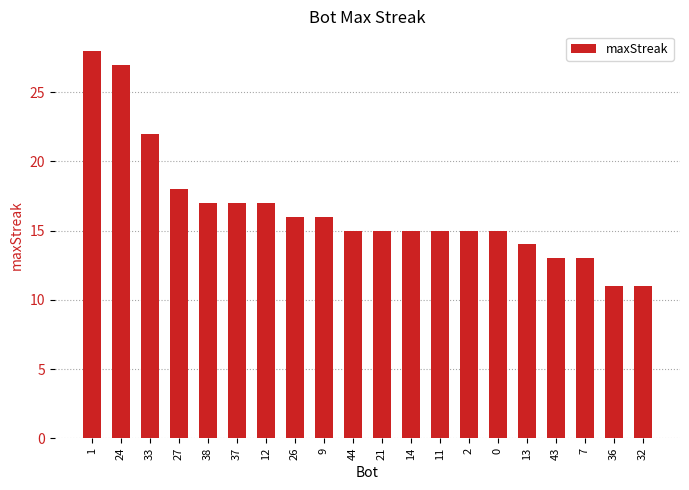

What is the maximum value shown in the chart?

28